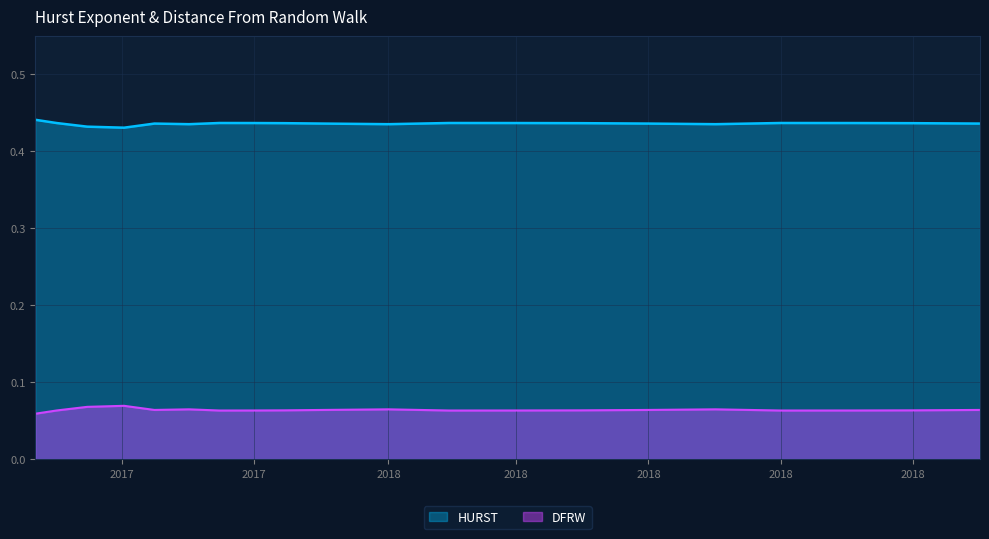

At 2017-10-02, list the series in order from largest to smallest.

HURST, DFRW